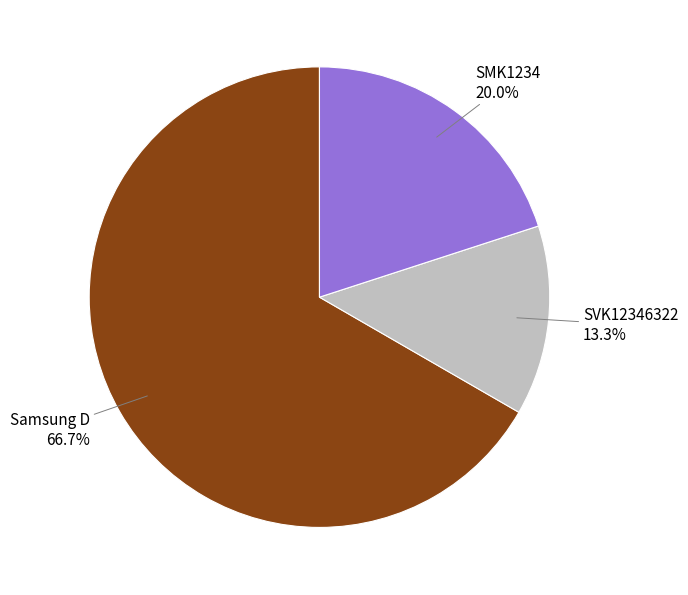

Is there any slice that represents more than half of the pie?

Yes